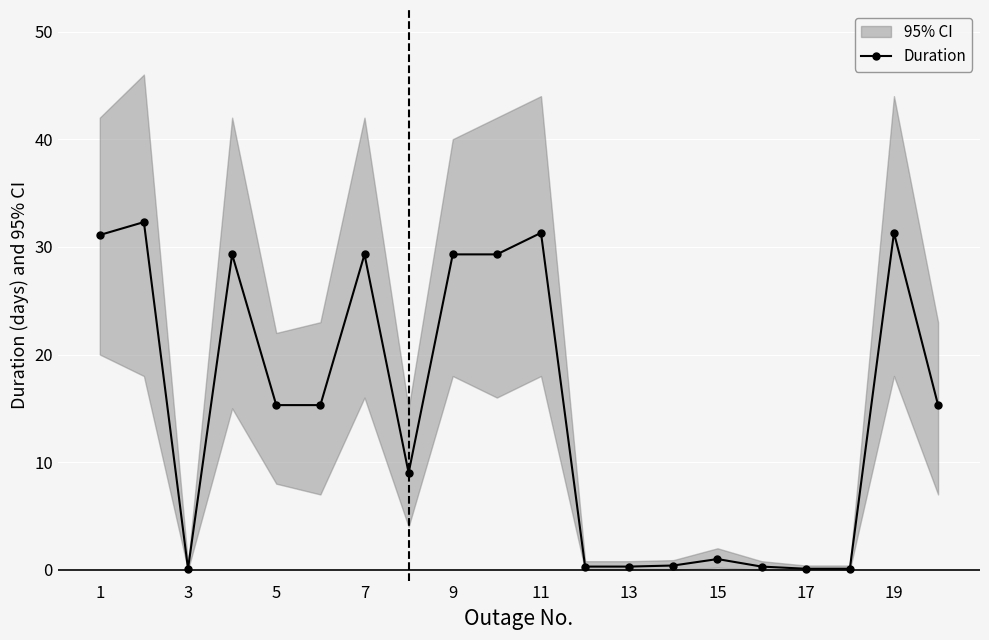

The Duration series shows 15.3 at 5. True or false?

True